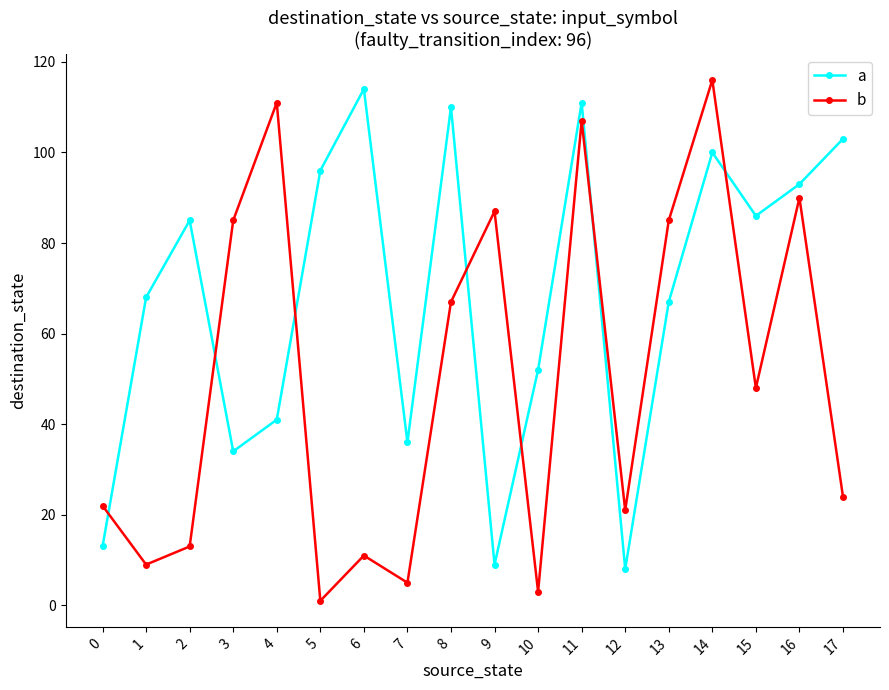

What is the value of the b point at the 16th from the left?

48